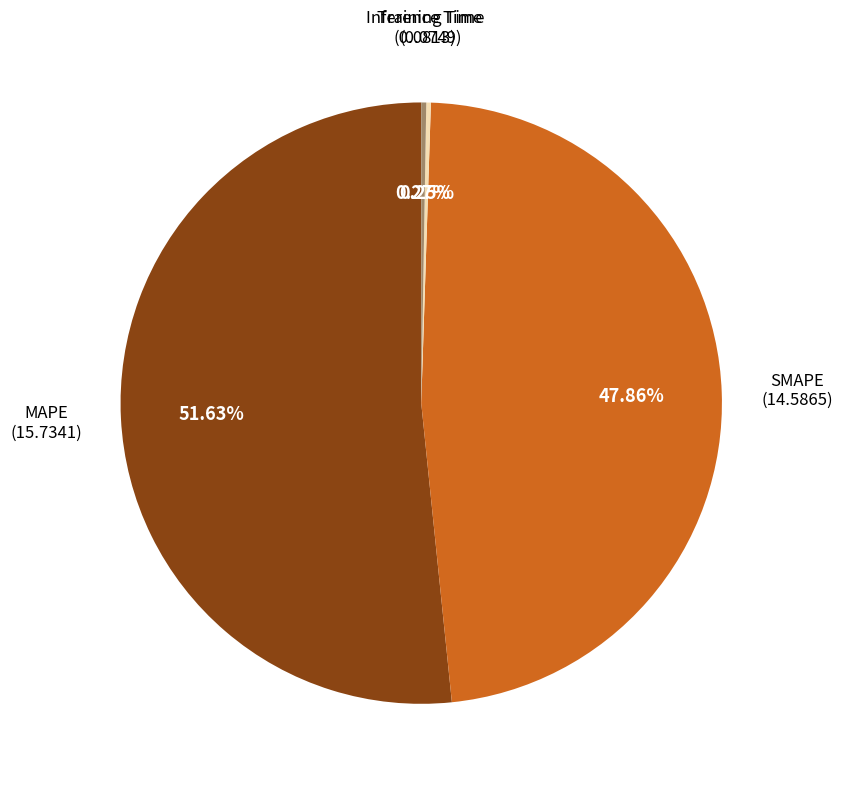

Is there any slice that represents more than half of the pie?

Yes